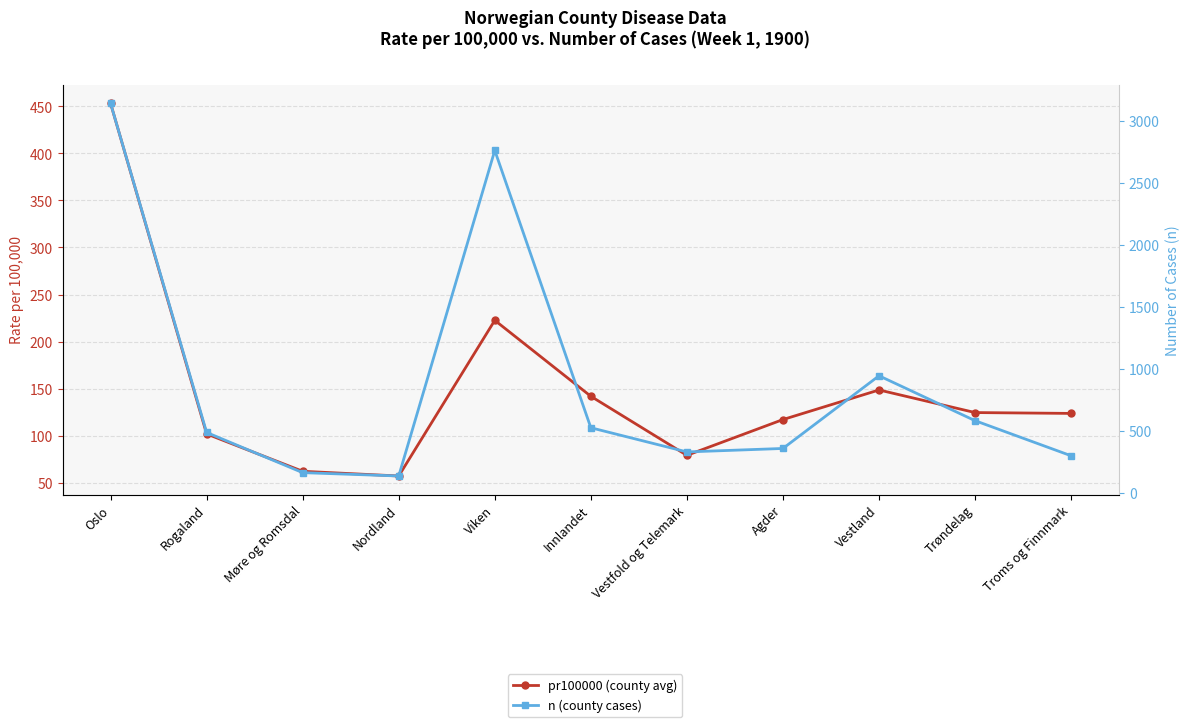

At which label is pr100000 (county avg) closest to 255?

Viken